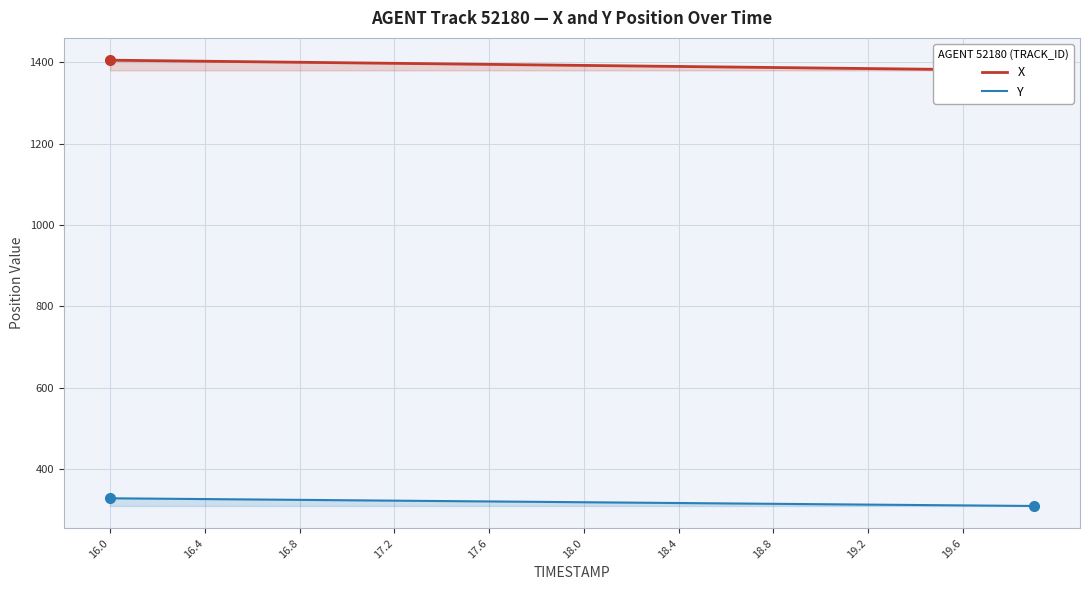

What is the lowest value of the Y series?

309.1